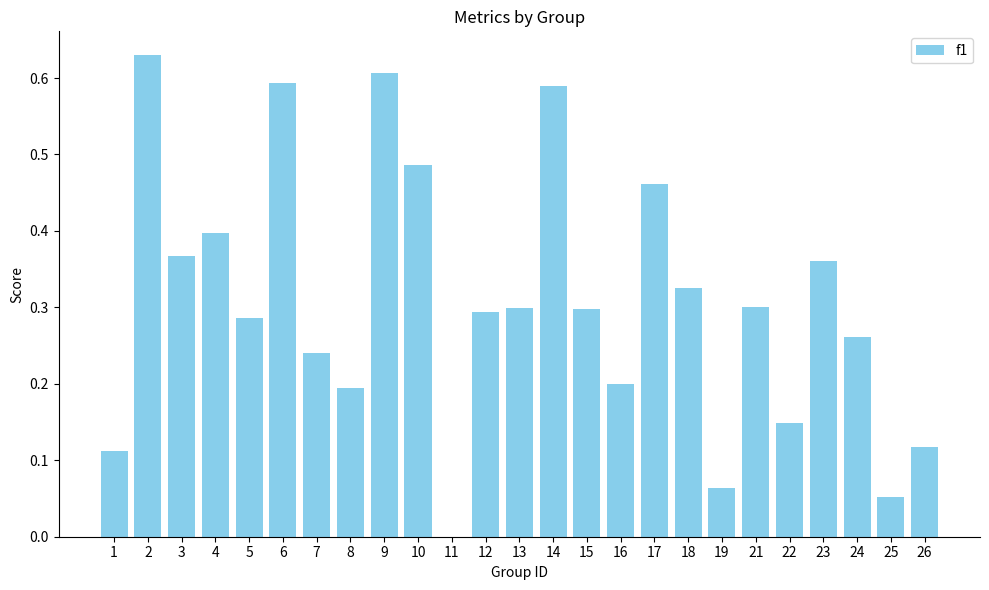

True or false: the data shows 0.8 at 6.

False